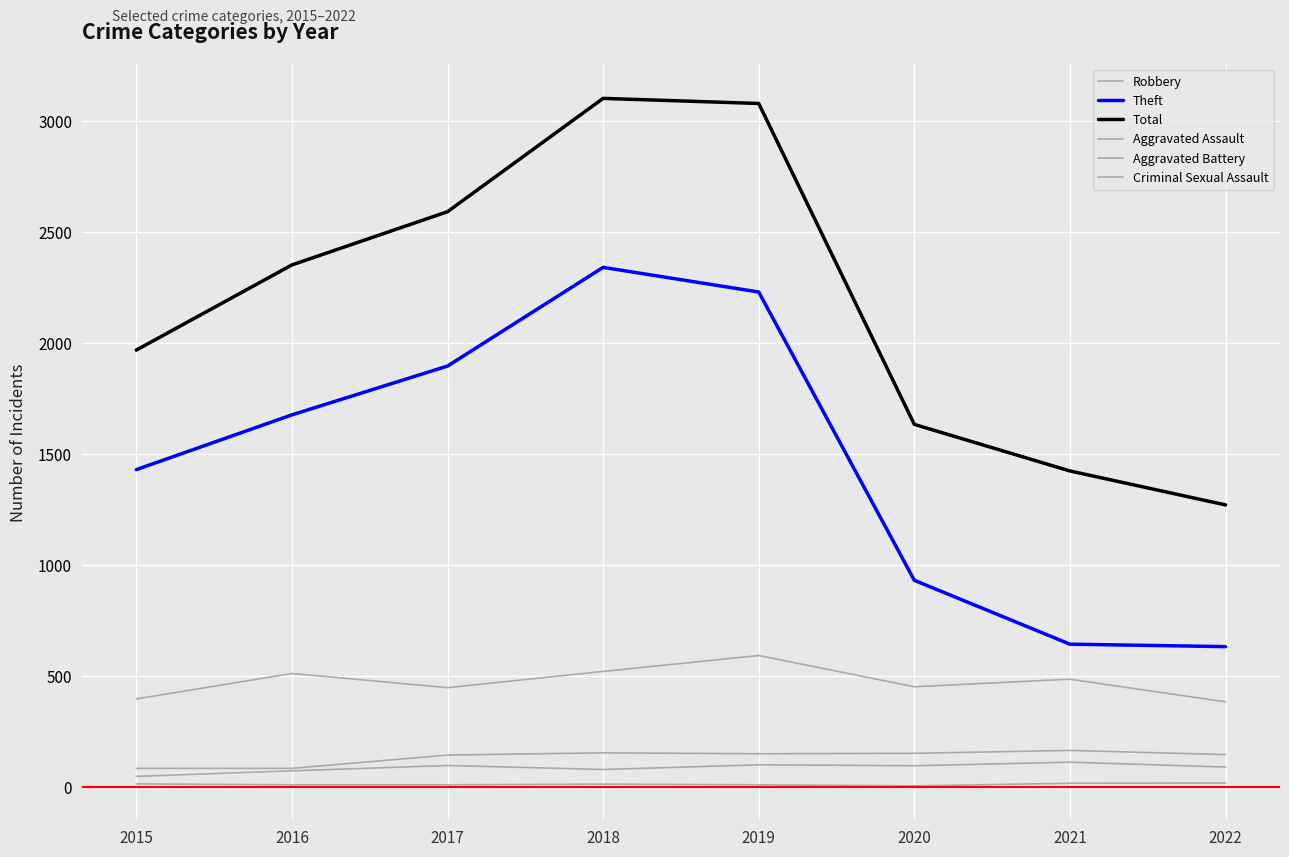

True or false: Aggravated Assault and Criminal Sexual Assault cross at least once.

False